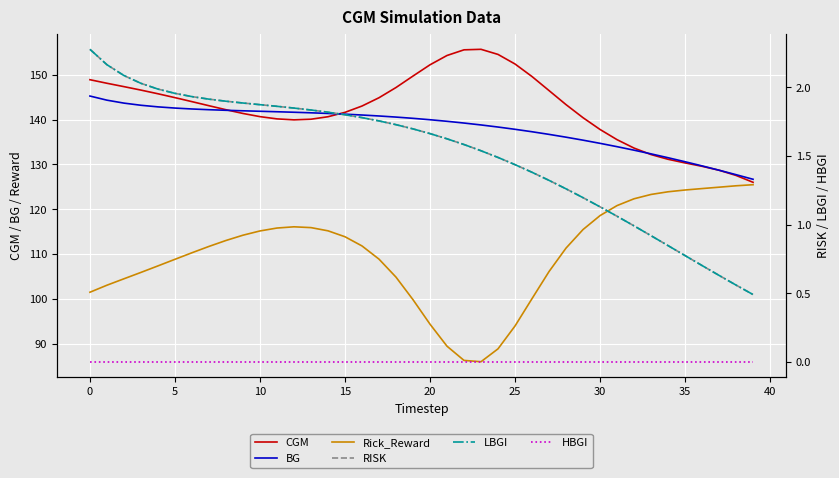

What is the difference between the highest and lowest values at 39?

126.7